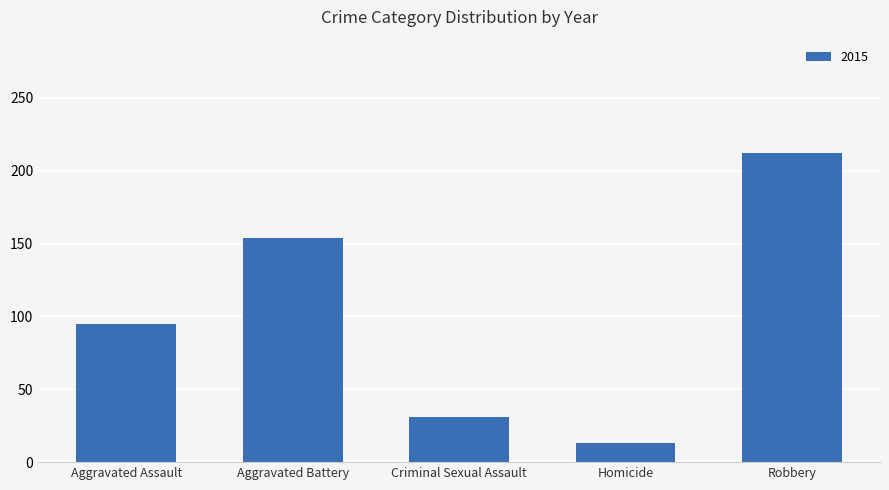

At which label is the value closest to 112?

Aggravated Assault